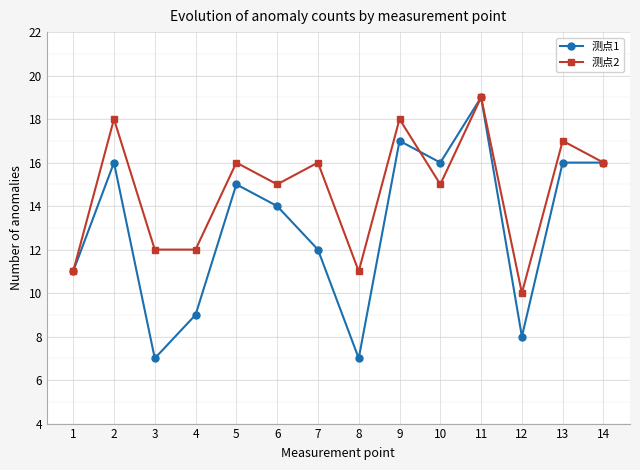

How many lines are shown in the chart?

2